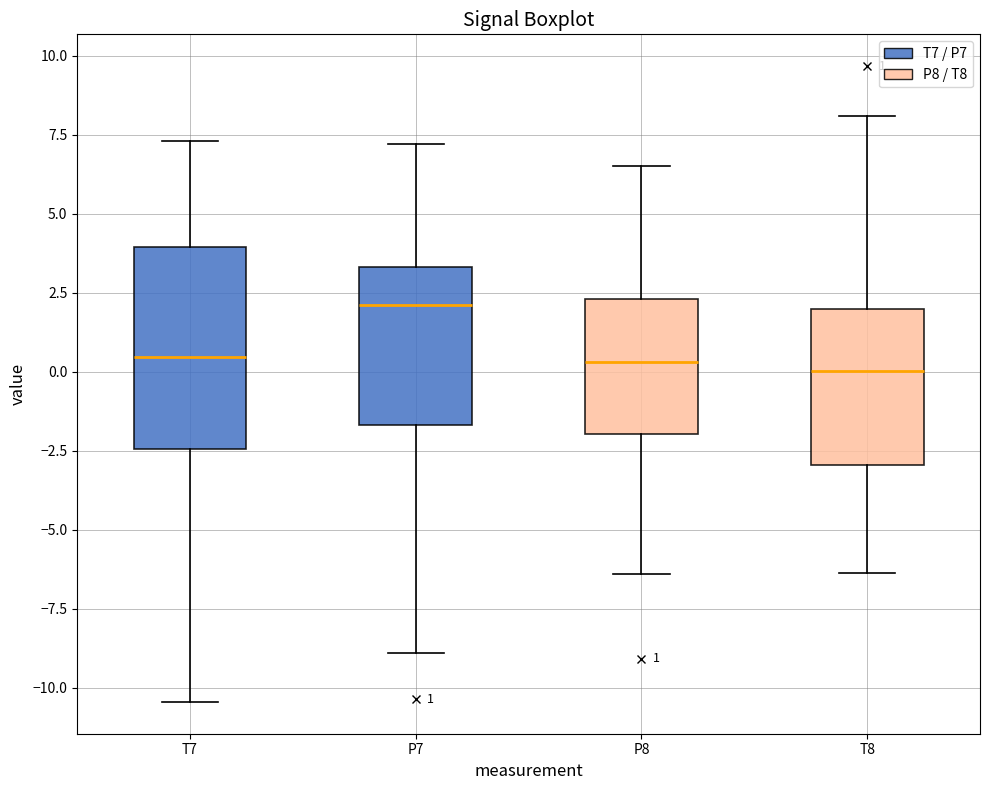

Which box is the tallest, from its lower edge to its upper edge?

T7